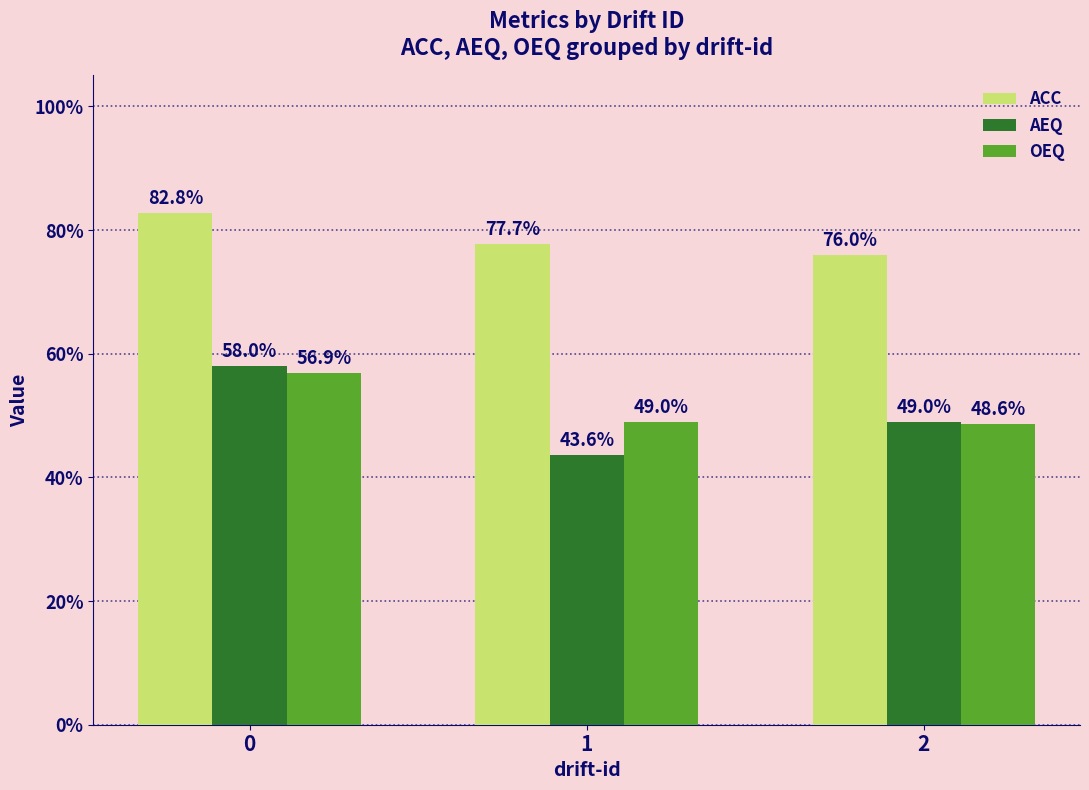

What is the value of the ACC bar at the 2nd from the left?

0.8